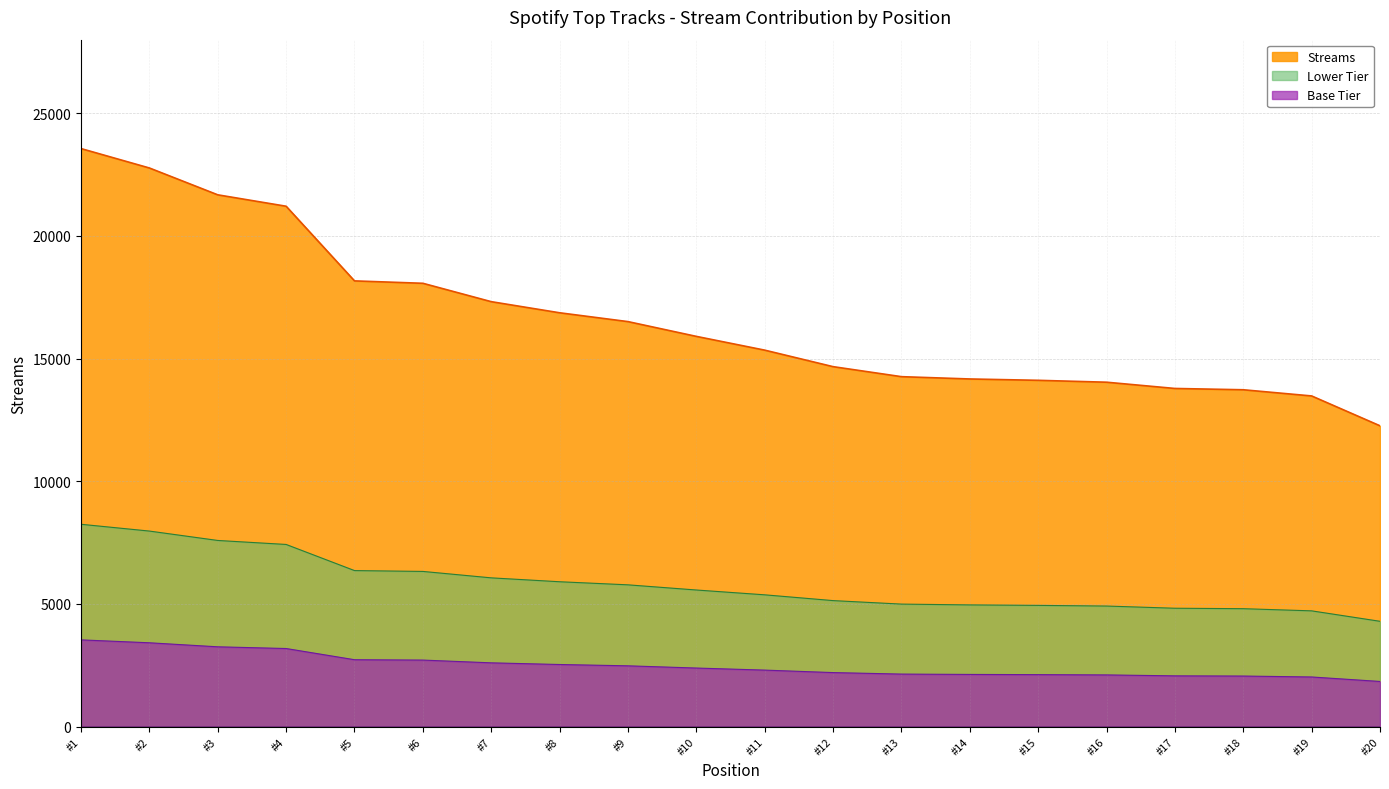

Reading left to right, transcribe all the data shown in this chart.

23560	22769	21675	21210	18167	18069	17320	16867	16507	15905	15344	14671	14263	14169	14114	14037	13782	13729	13477	12260